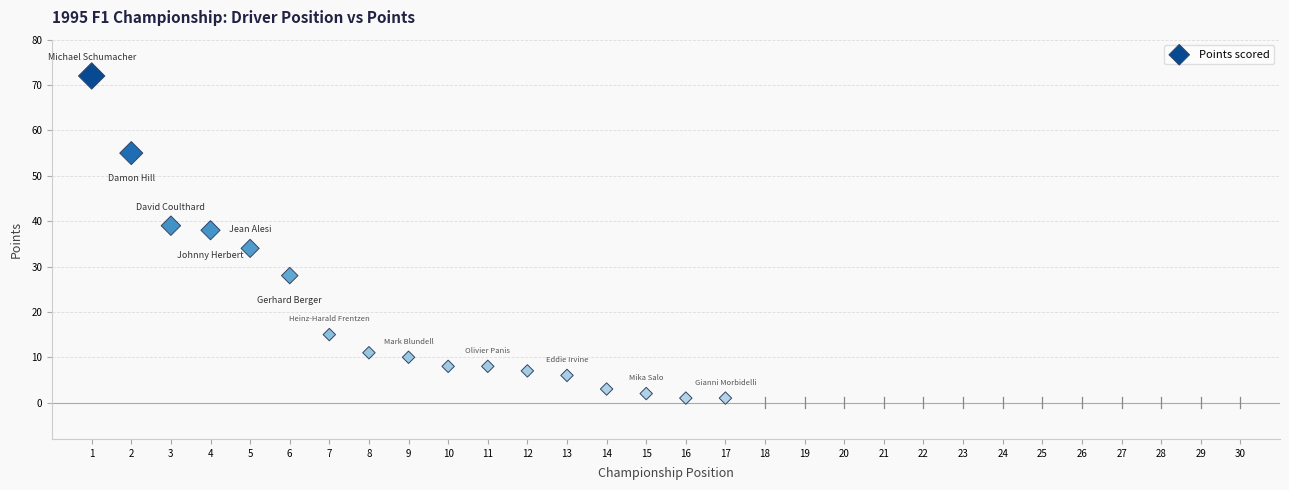

What is the range of Y values (max minus min)?

71